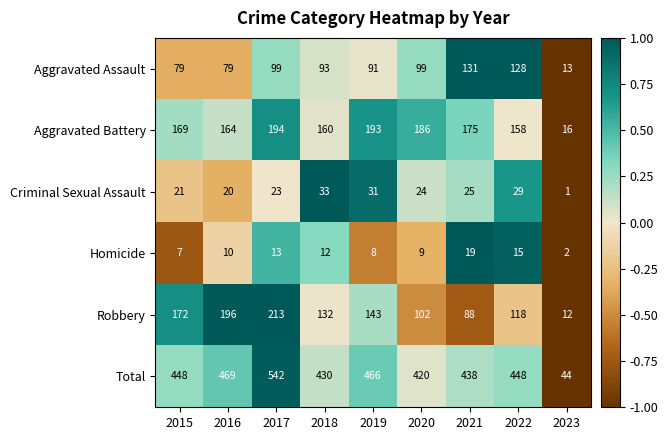

What is the difference between the highest and lowest values at 2015?

441